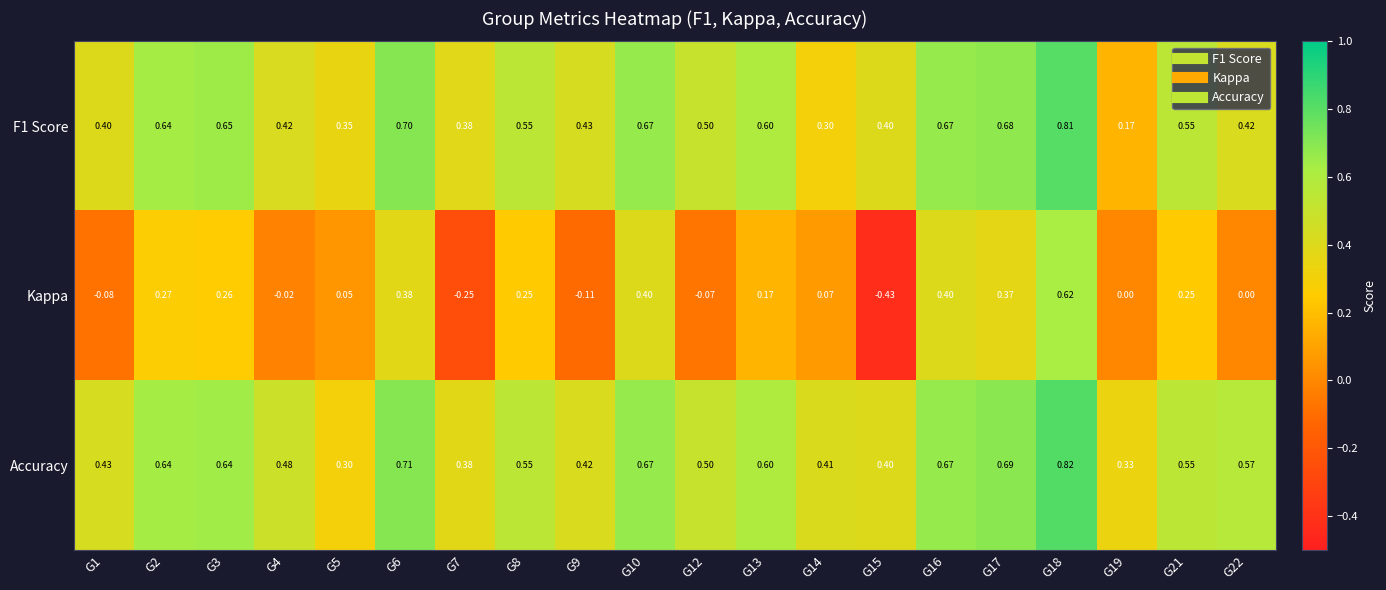

Between G7 and G14, which series saw the biggest shift?

Kappa